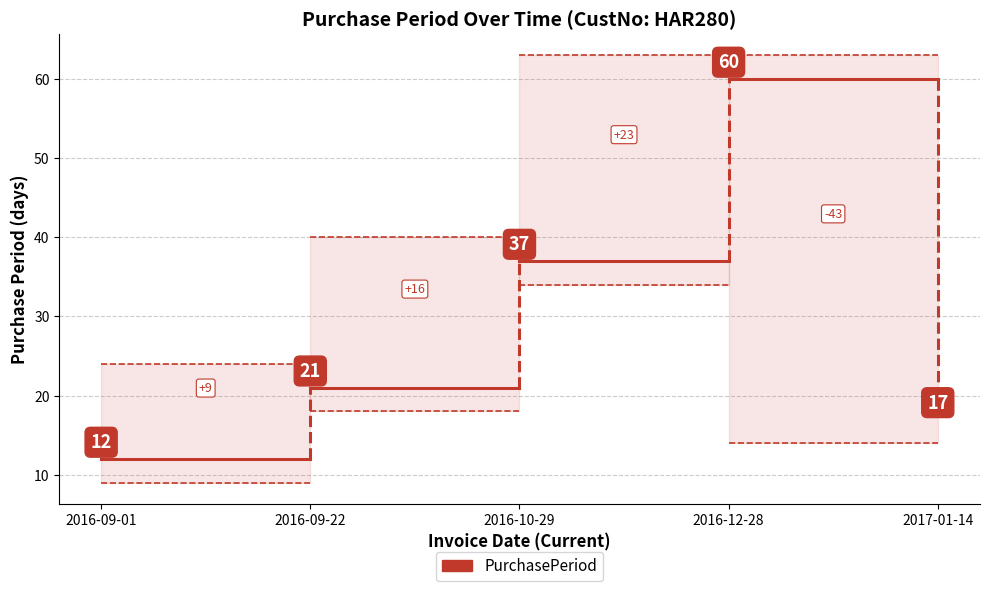

What is the change in value from 2016-12-28 to 2017-01-14?

-43